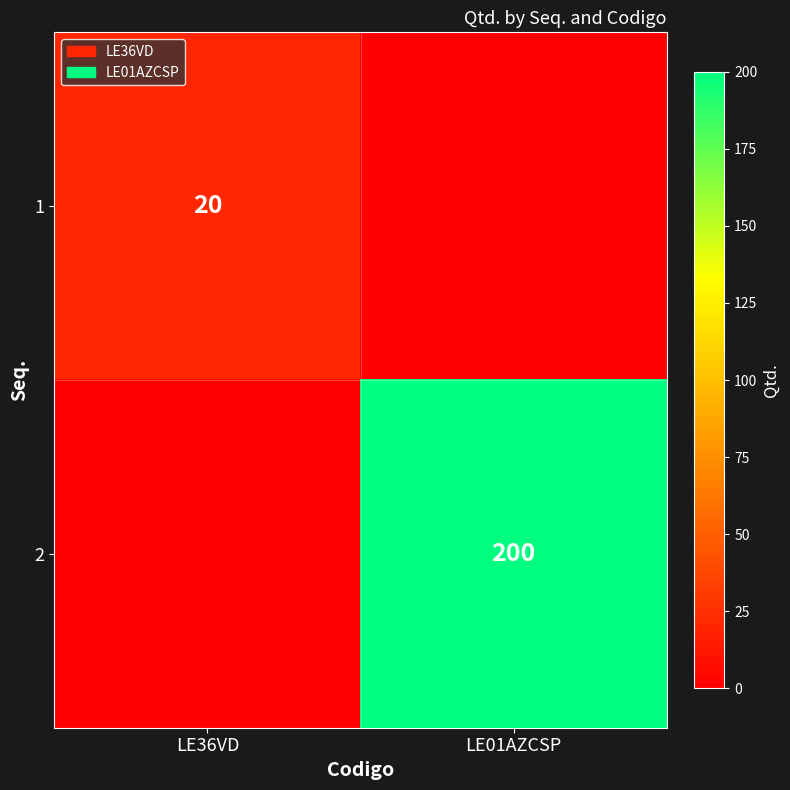

Is the value of 1 at LE36VD greater than the value of 2 at LE01AZCSP?

No